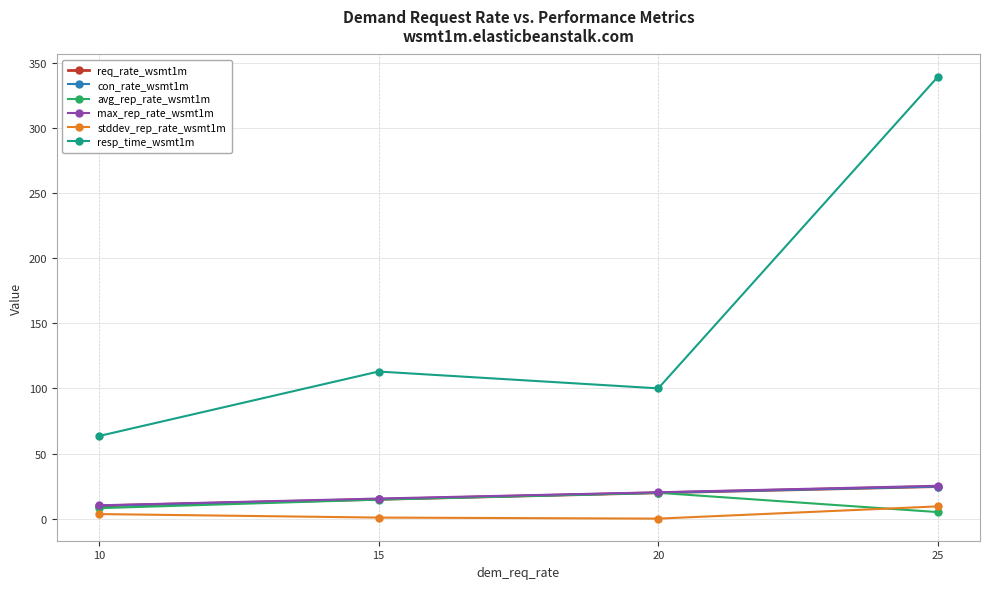

True or false: stddev_rep_rate_wsmt1m and req_rate_wsmt1m intersect in this chart.

False